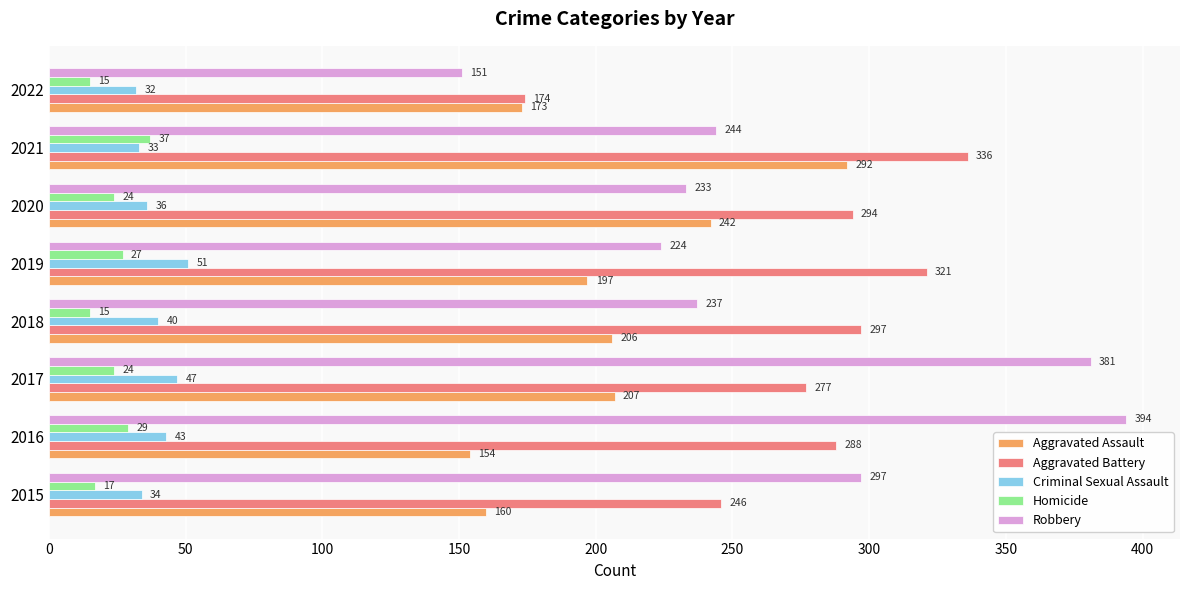

What is the maximum value shown in the chart?

394